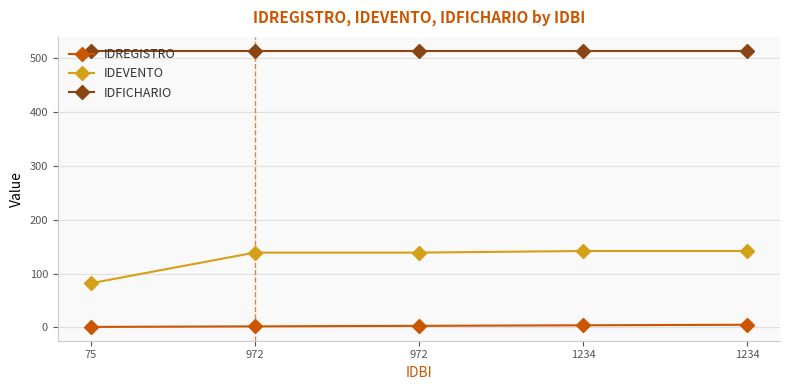

At which label is IDEVENTO closest to 112?

972